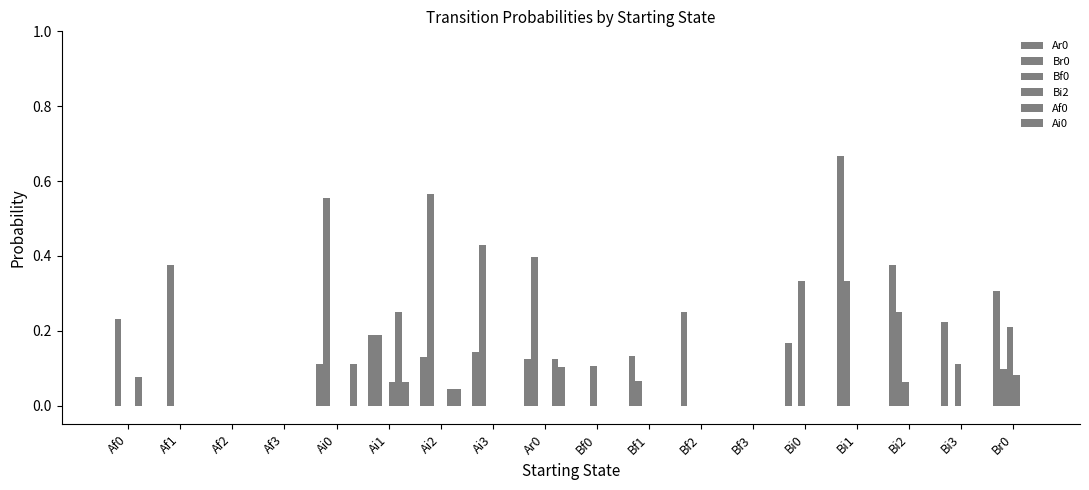

At Ar0, list the series in order from largest to smallest.

Br0, Ar0, Af0, Ai0, Bf0, Bi2